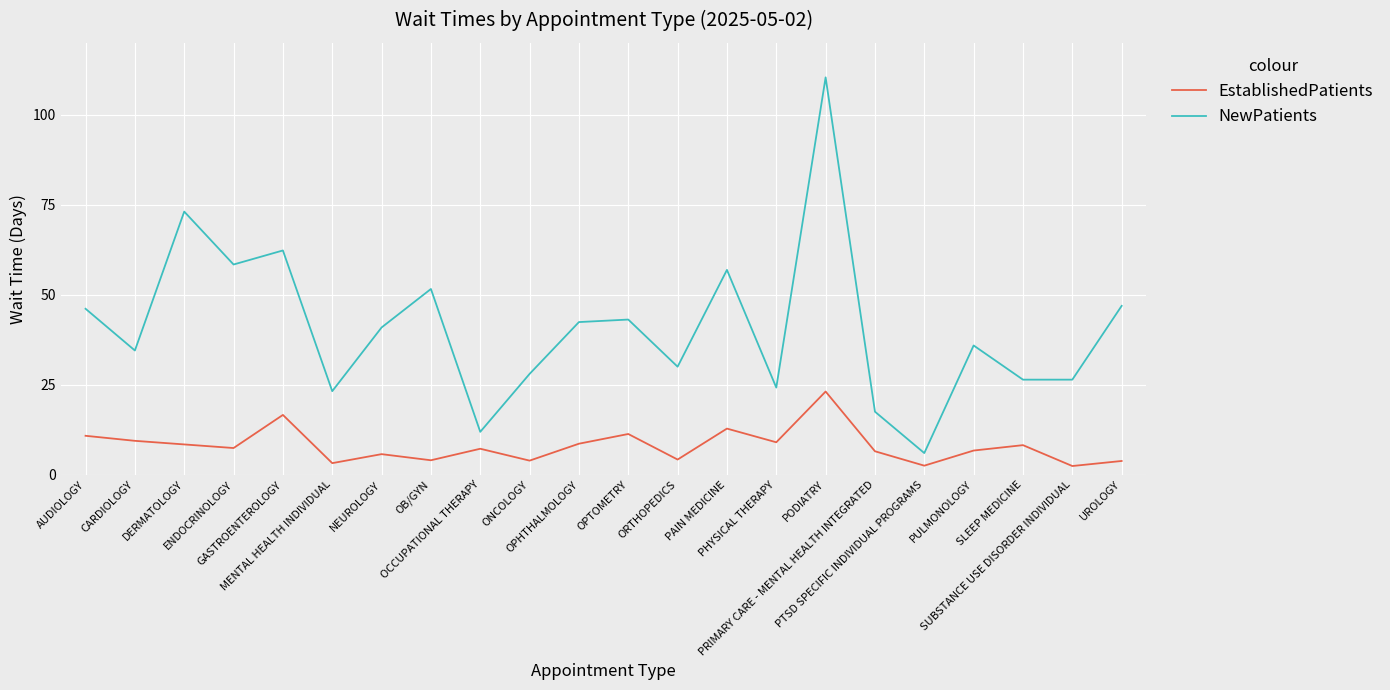

The value of EstablishedPatients at PULMONOLOGY is 6.7. True or false?

True